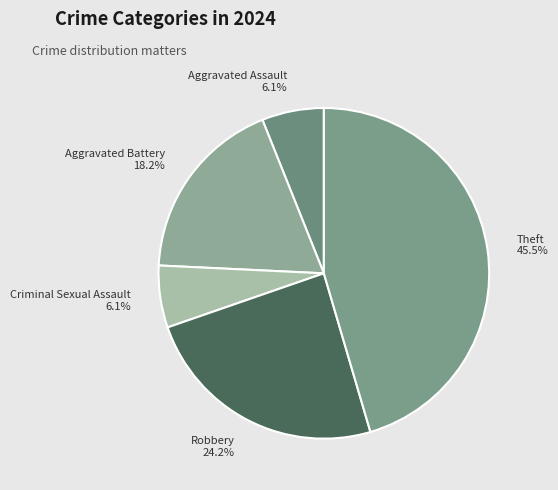

What is the largest slice in the pie chart?

Theft 45.5%